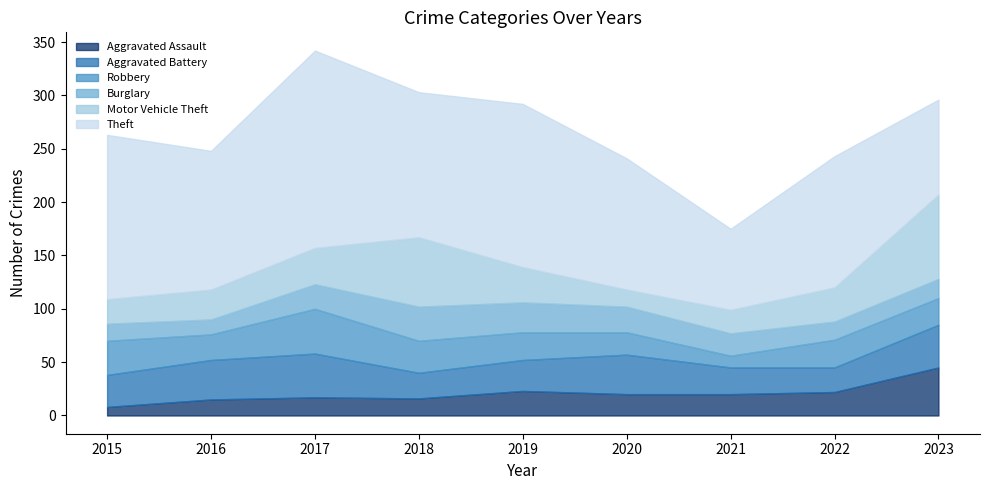

True or false: Aggravated Battery has a value of 29 at 2019.

True